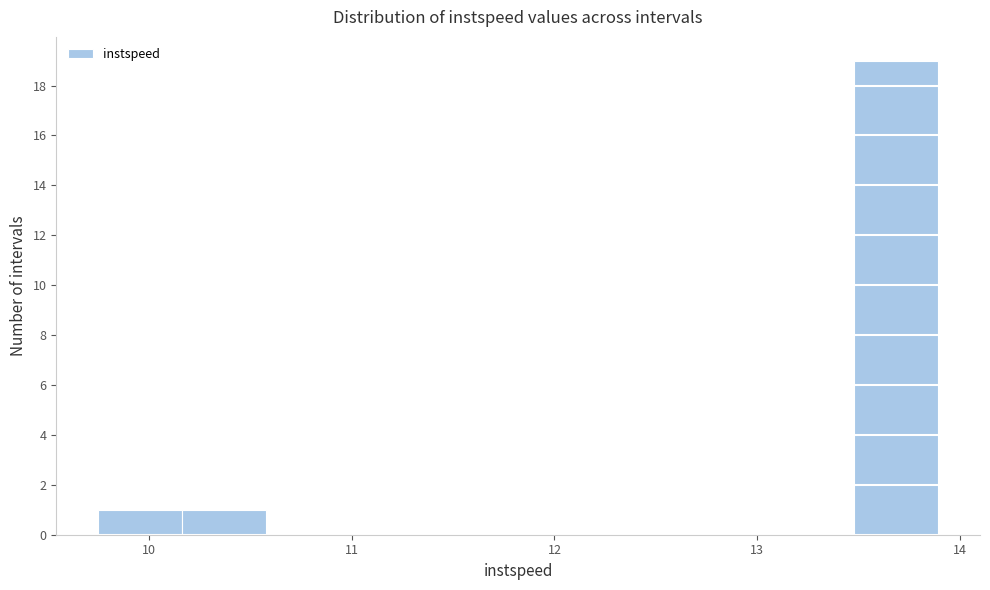

Over which range of the x-axis is the bar tallest?

13.5 to 13.9